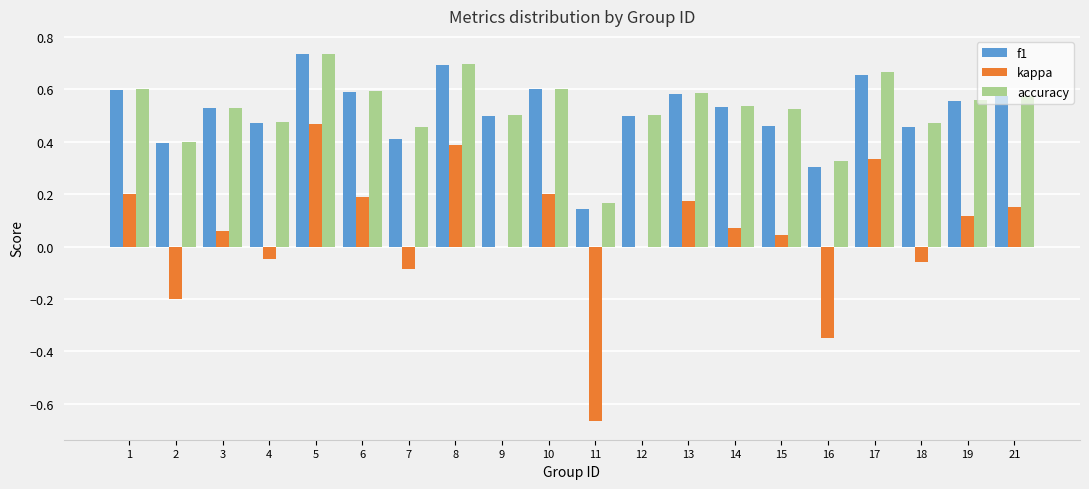

Is it true that f1 equals 0.7 at 17?

True